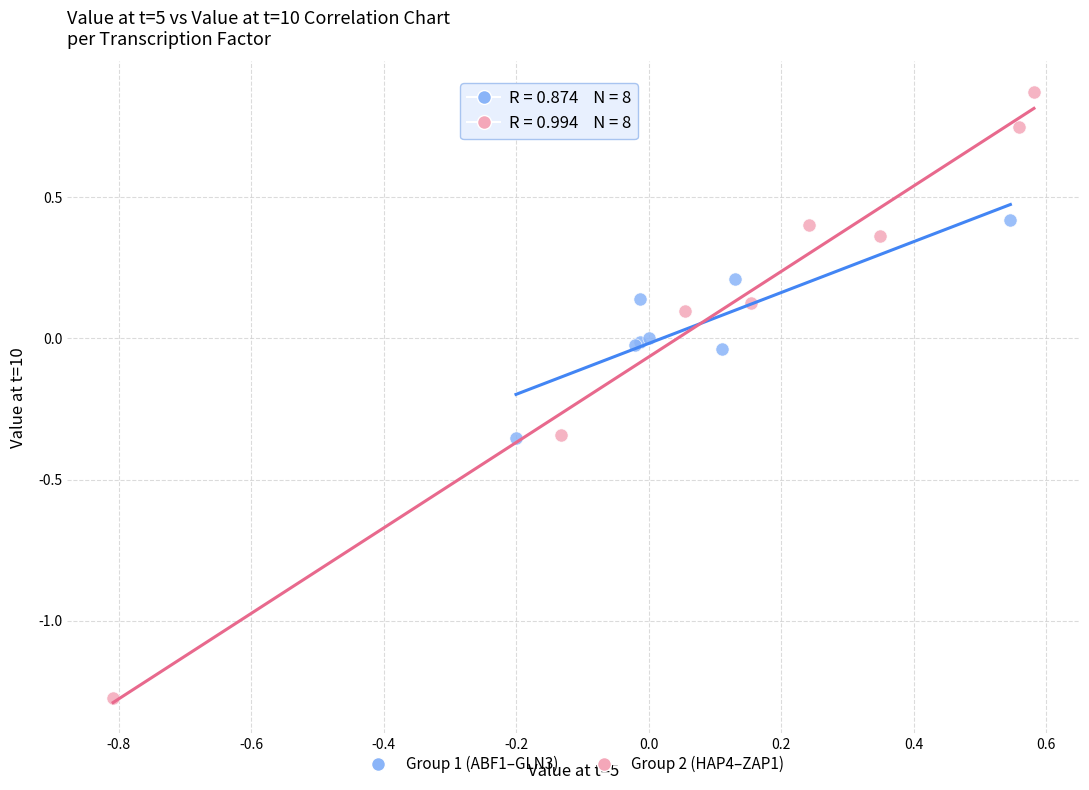

What are all the series names shown in the legend?

Group 1 (ABF1–GLN3), Group 2 (HAP4–ZAP1)